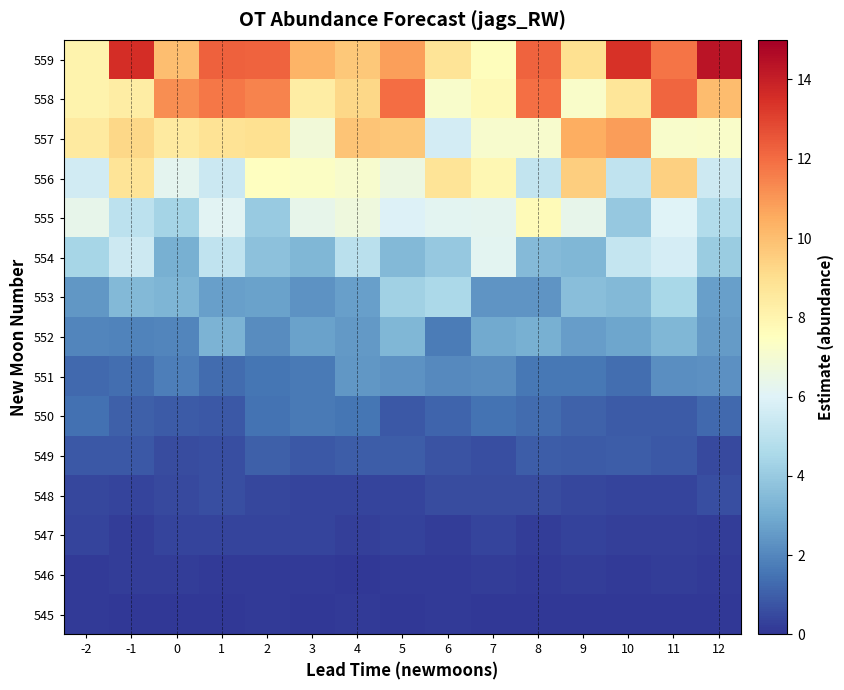

Which category has the lowest value across all series?

7